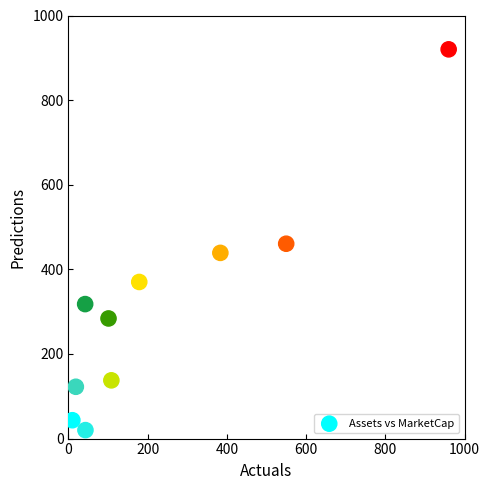

What is the average X value?

239.6